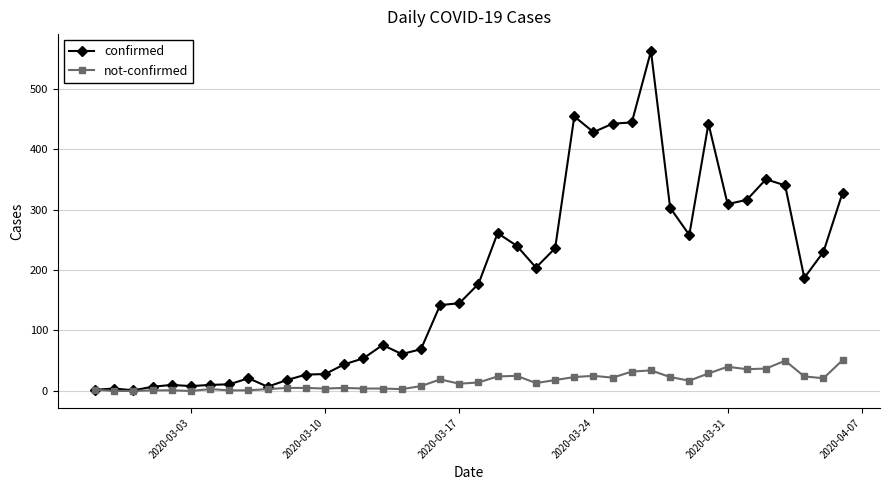

How many series are shown in this chart?

2